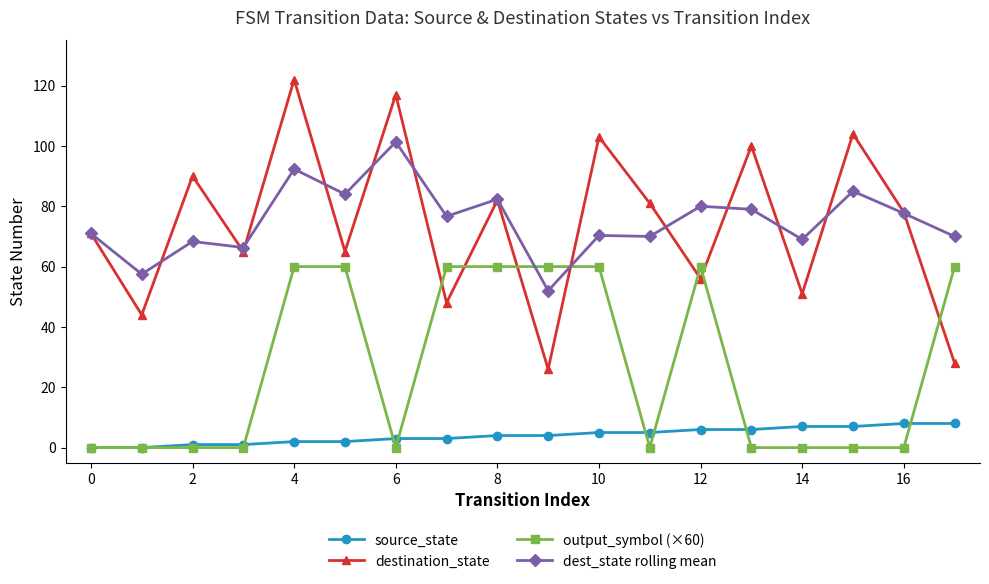

Rank the series by their maximum value, from highest to lowest.

destination_state, dest_state rolling mean, output_symbol (×60), source_state